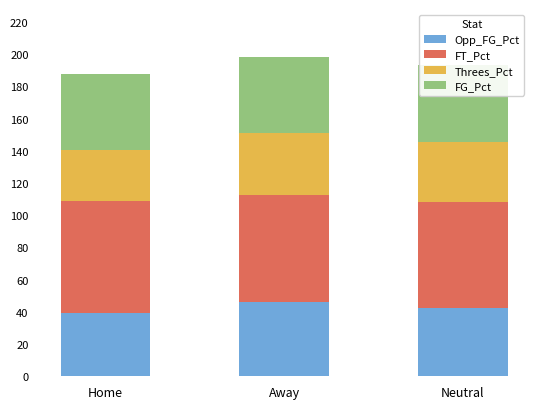

What are all the series names shown in the legend?

Opp_FG_Pct, FT_Pct, Threes_Pct, FG_Pct